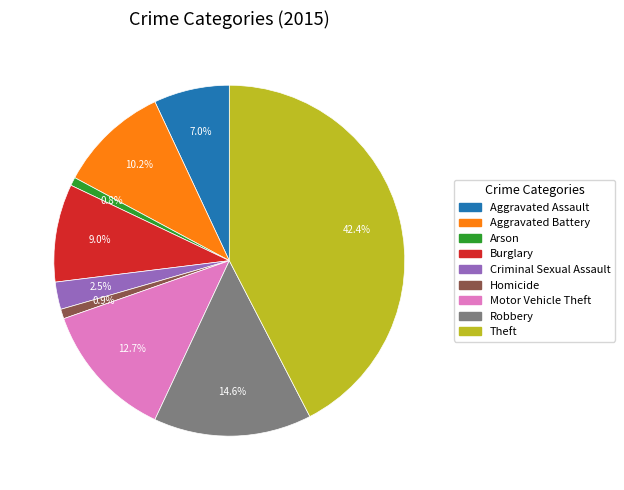

What is the total percentage of Criminal Sexual Assault and Homicide?

3.4%